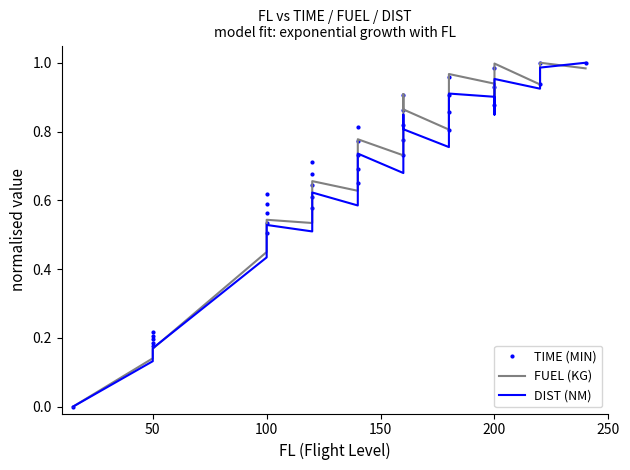

True or false: TIME (MIN) and FUEL (KG) intersect in this chart.

True